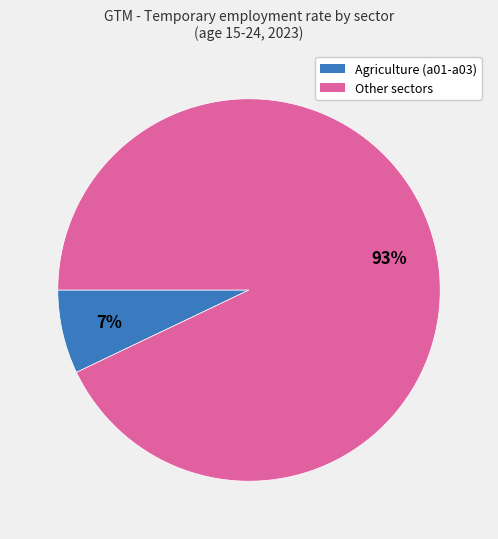

To the nearest percent, what is the difference between the largest and smallest slice percentages?

86%